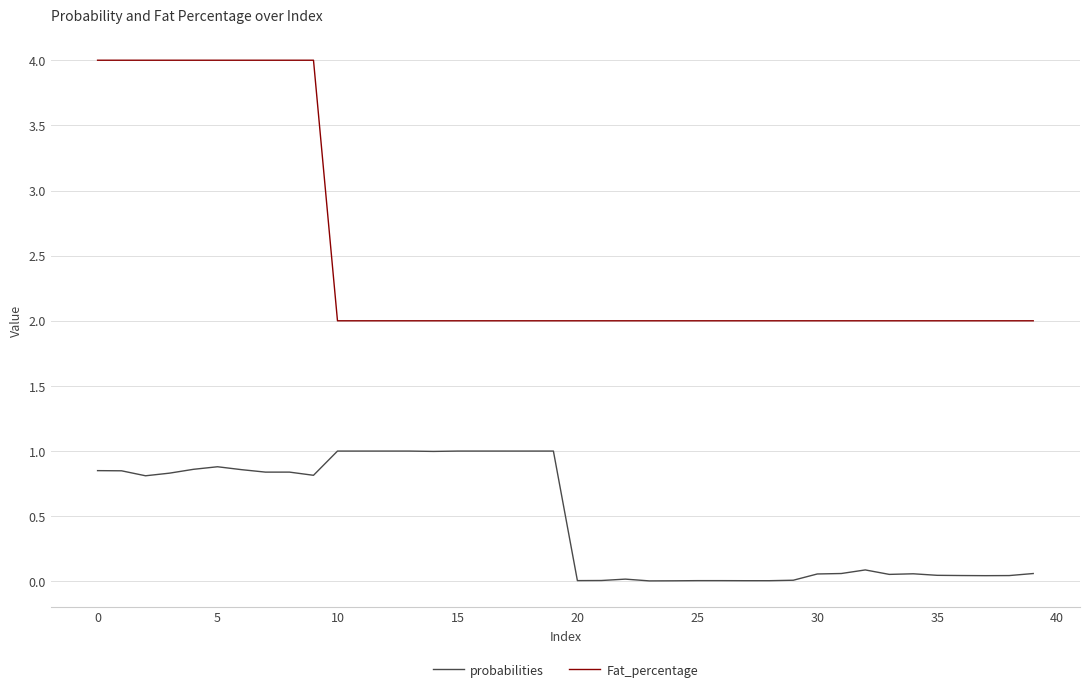

How many lines are shown in the chart?

2